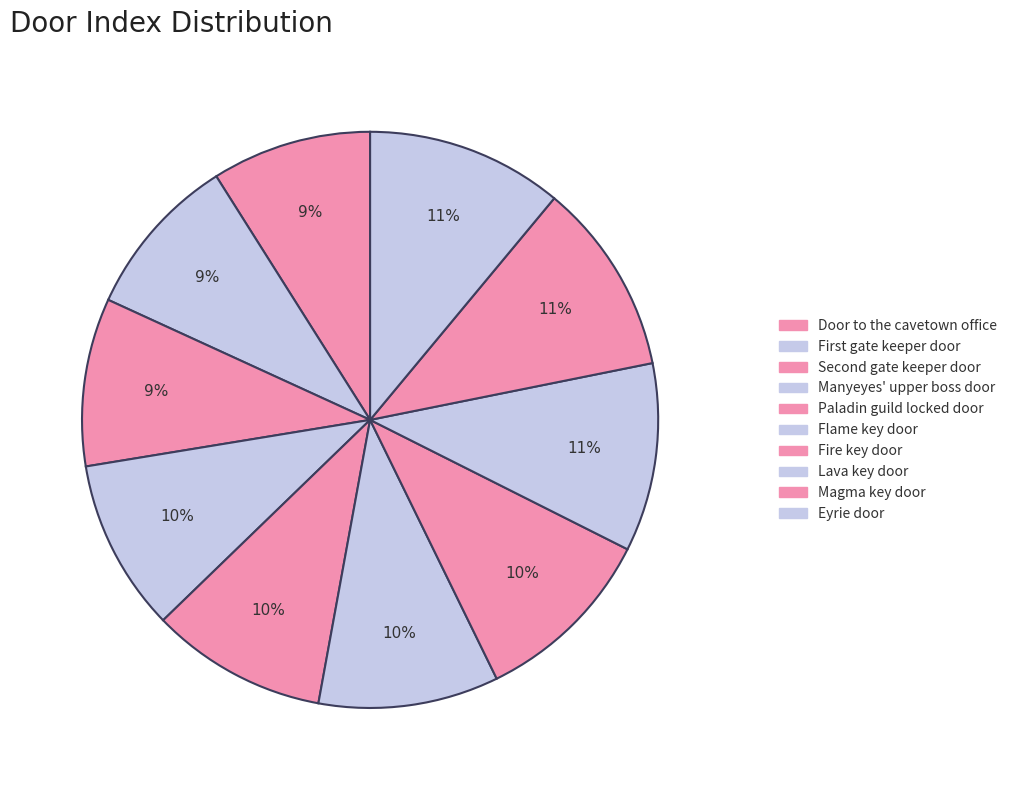

Is it true that Lava key door is 11% of the pie?

True